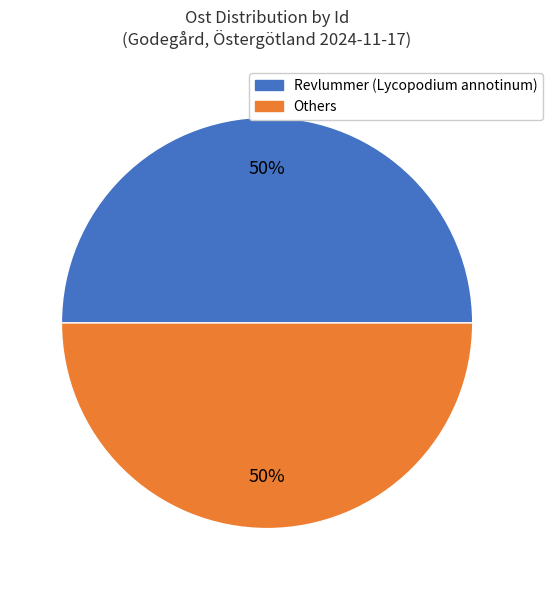

To the nearest percent, what is the average slice percentage?

50%